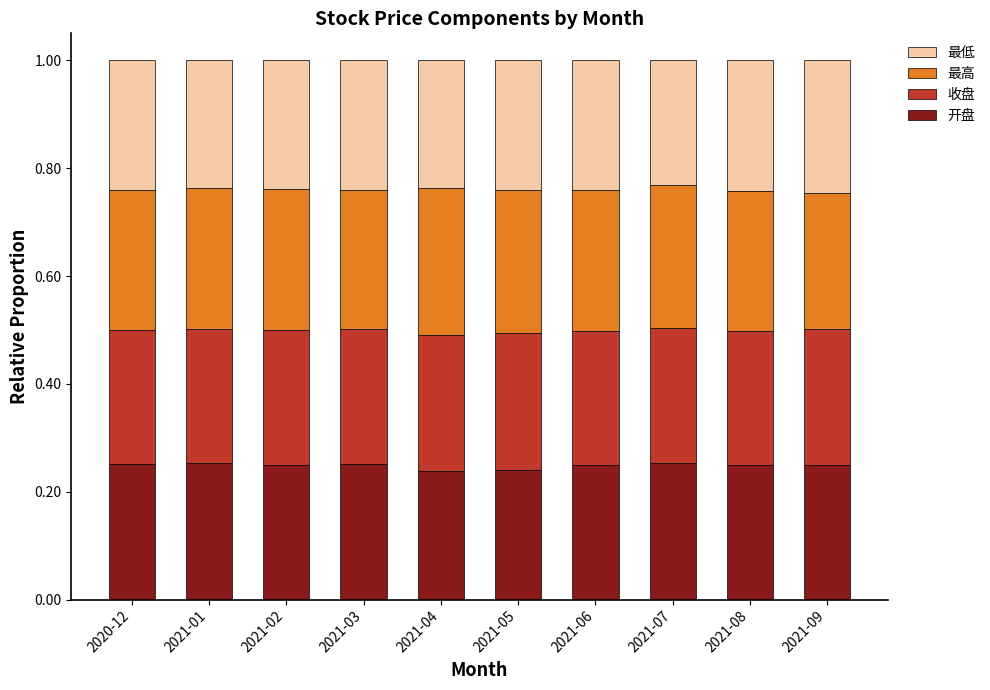

What is the total value across all series at 2021-05?

1.0